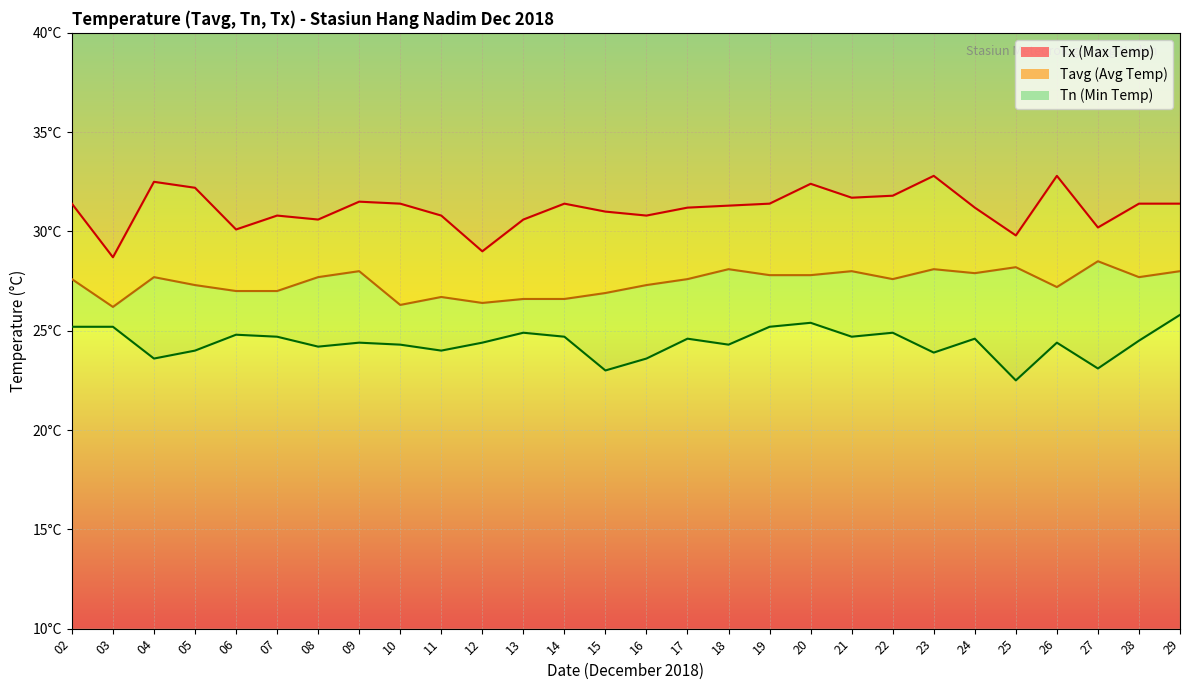

What is the lowest value of the Tn series?

22.5